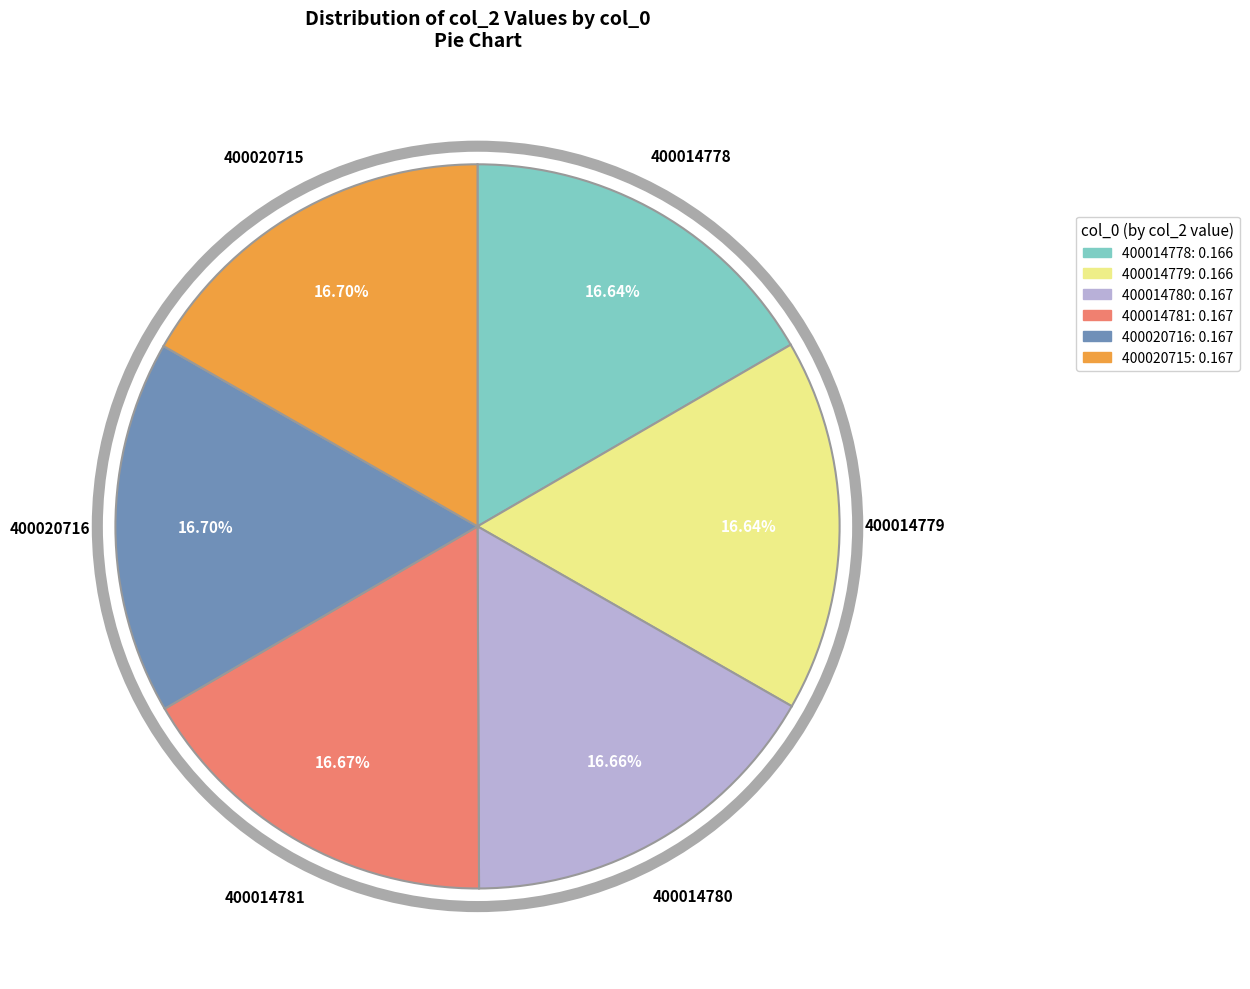

How much of the chart is everything except 400020716?

83.3%